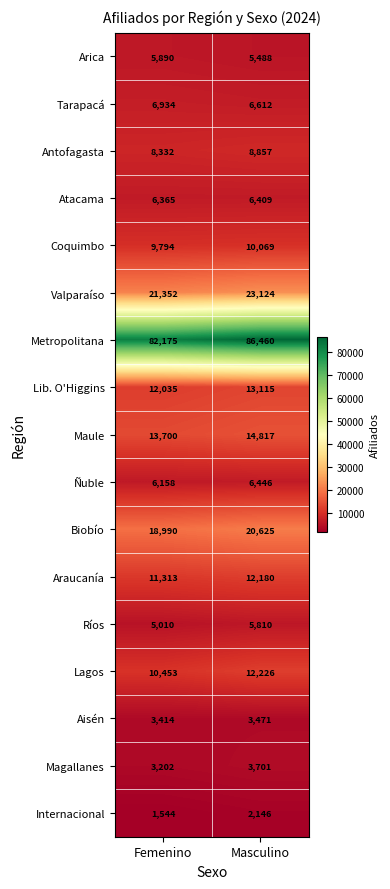

At which category is the sum across all series the highest?

Masculino